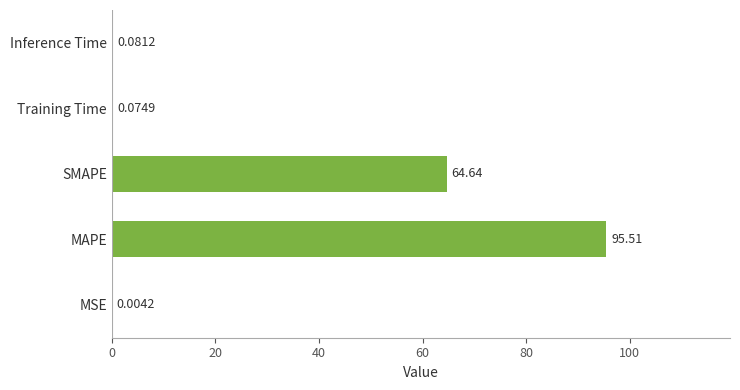

Which category has the highest value across all series?

MAPE